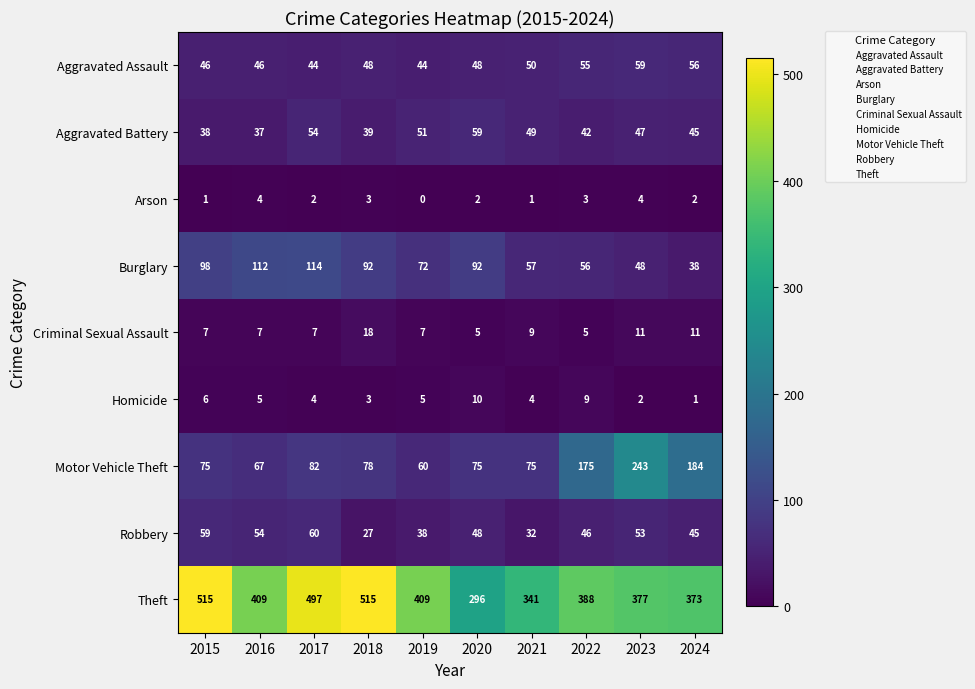

At which label is Aggravated Assault closest to 51?

2021